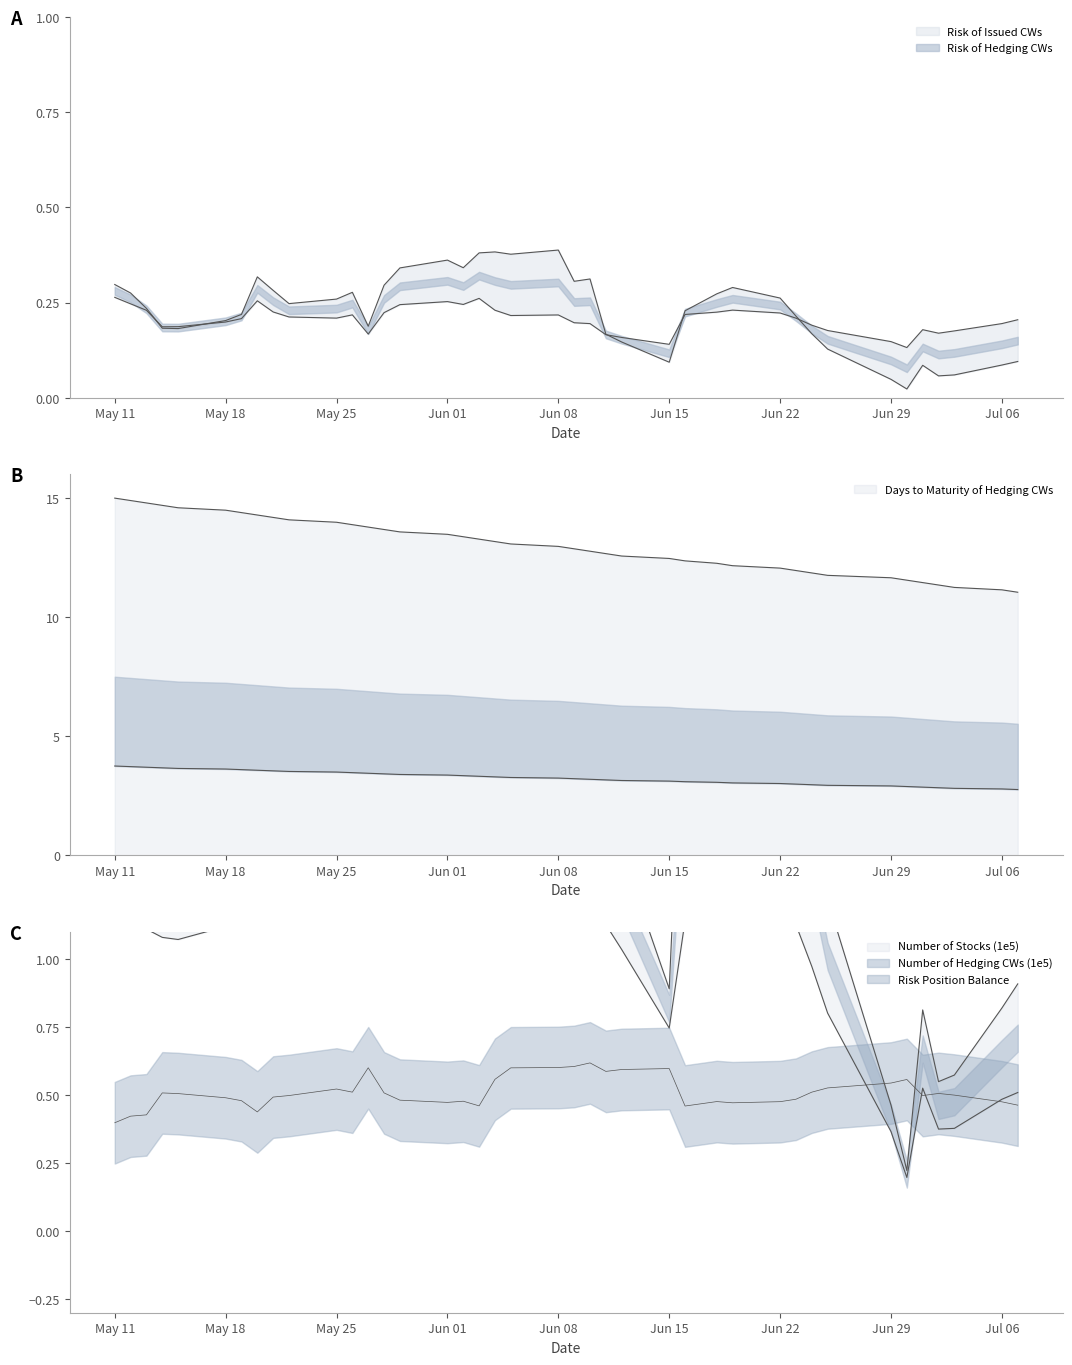

Does the chart have visible grid lines?

No